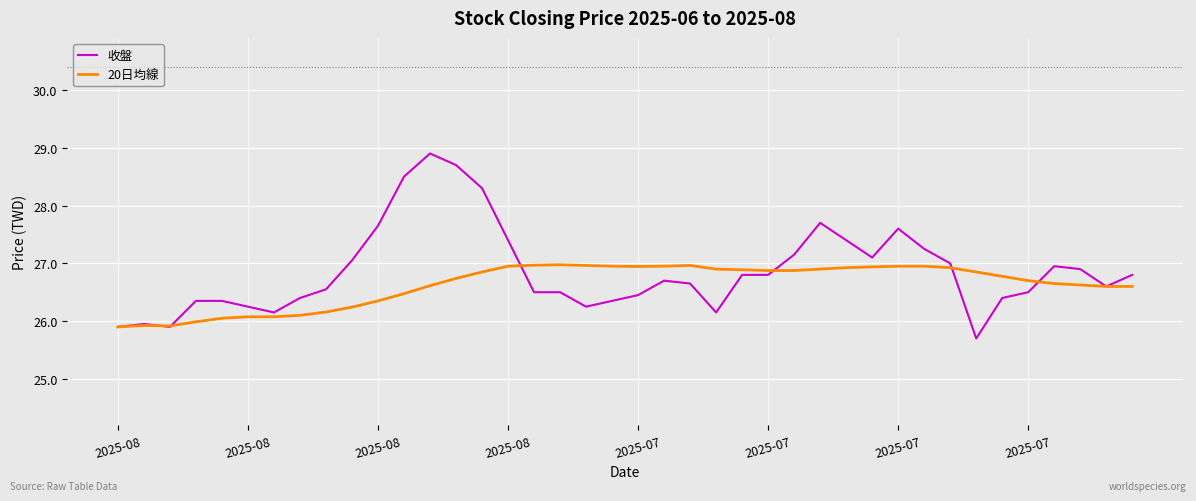

What is the greatest value displayed?

28.9